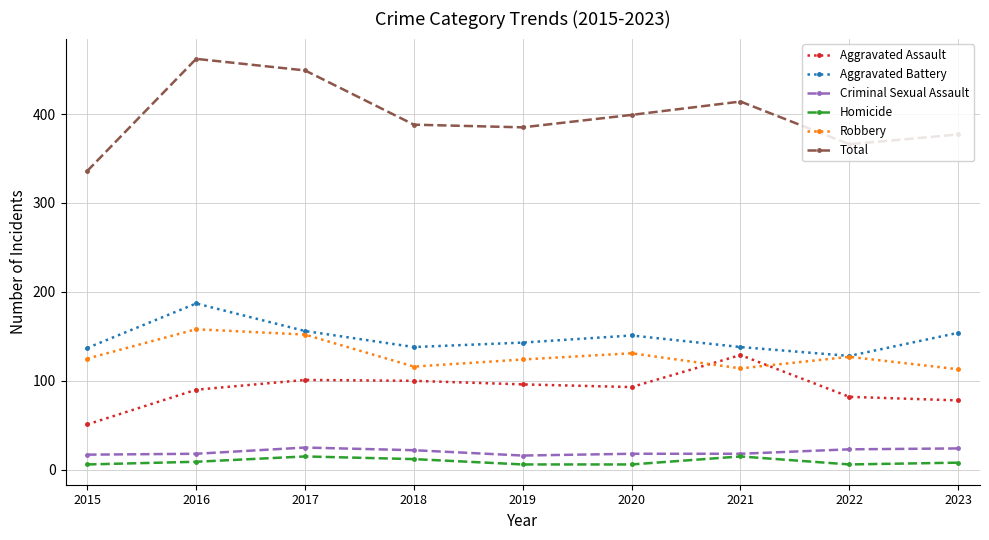

How many lines are shown in the chart?

6